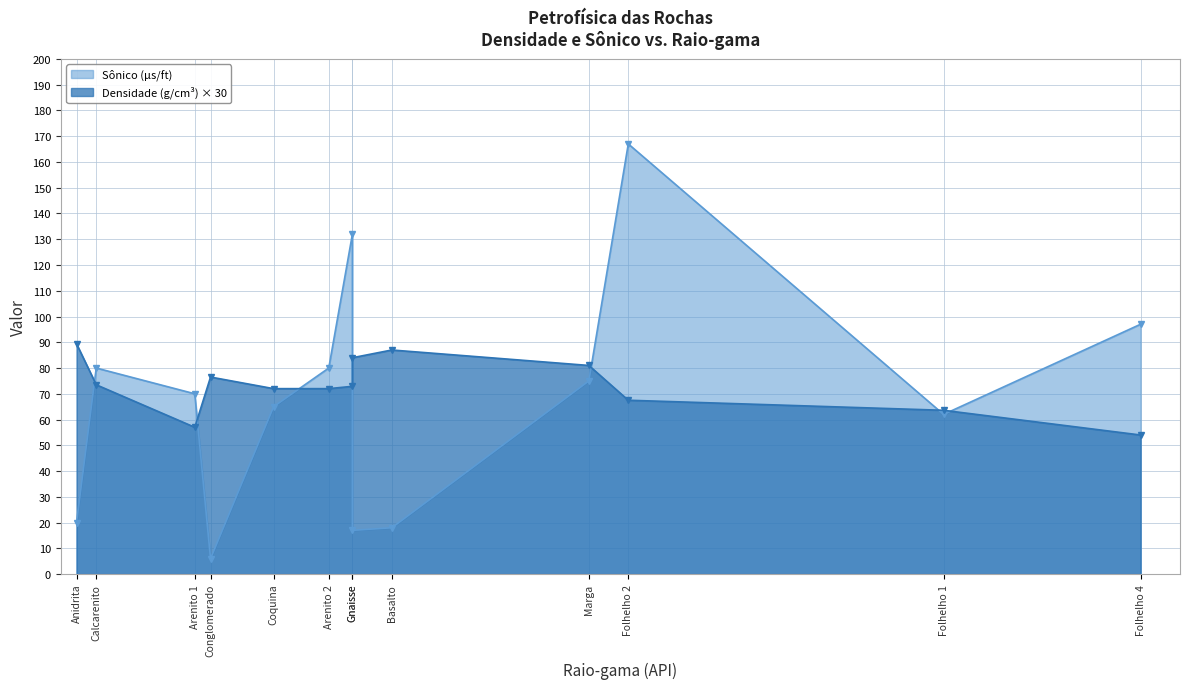

What is the difference between the Densidade (g/cm³) values at Marga and Conglomerado?

0.2